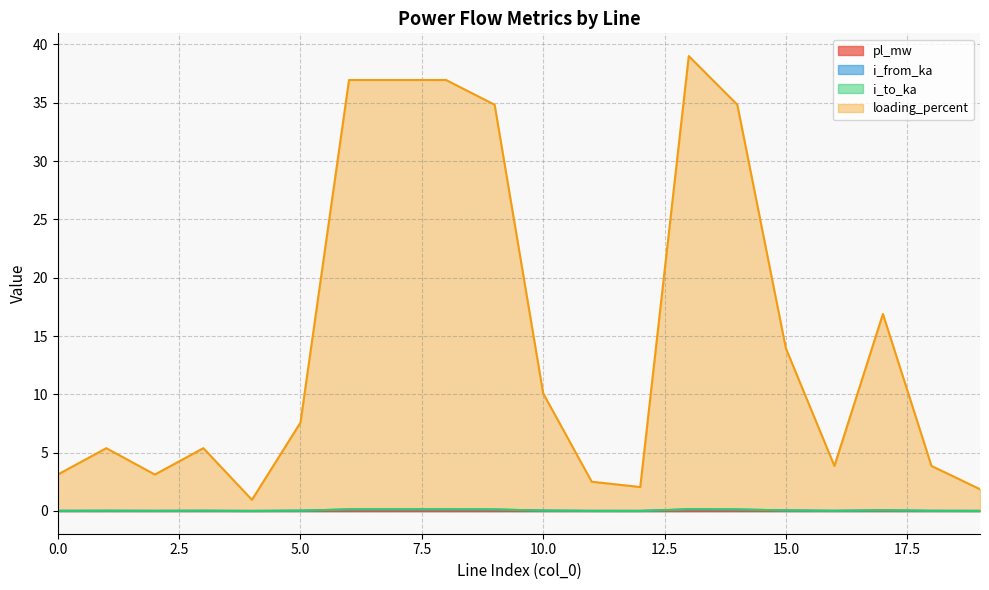

What is the maximum value for loading_percent?

39.0